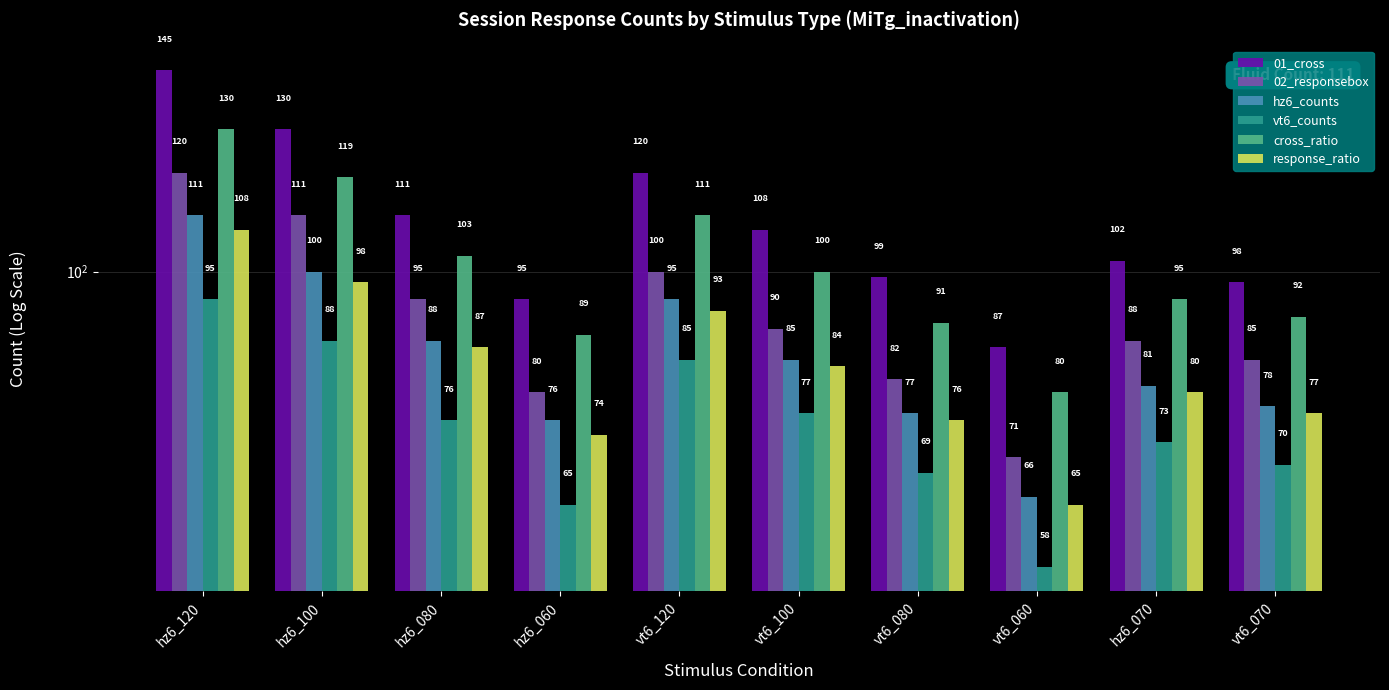

At which category is the sum across all series the highest?

hz6_120